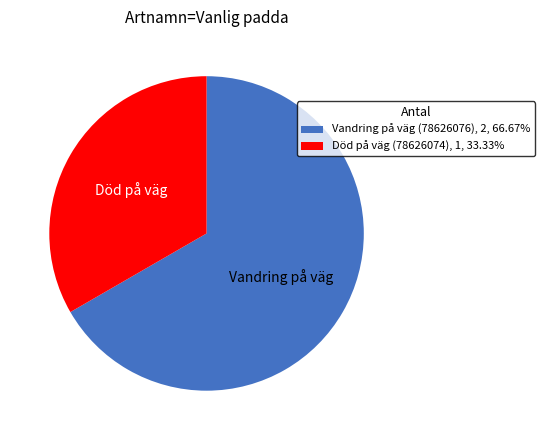

How many slices are in this pie chart?

2